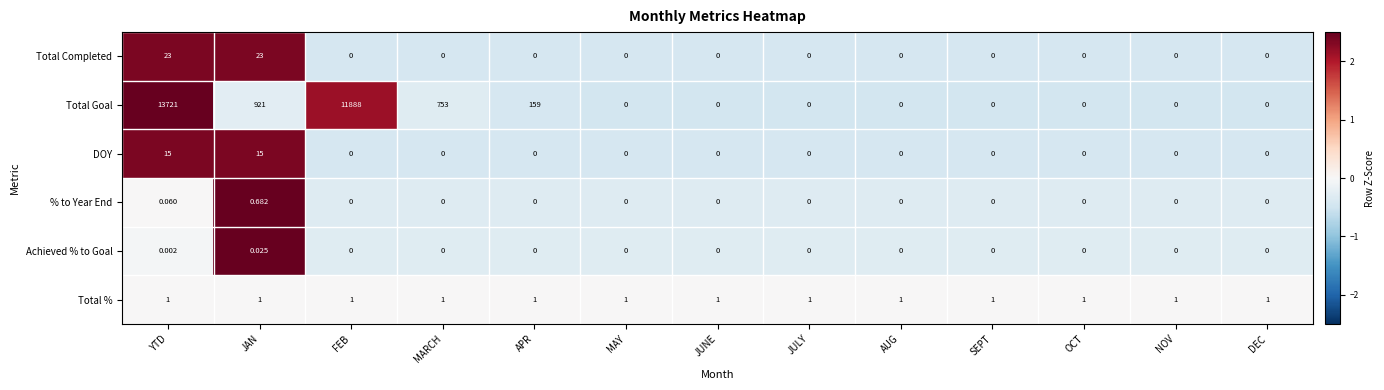

At which category does the chart reach its peak across all series?

YTD